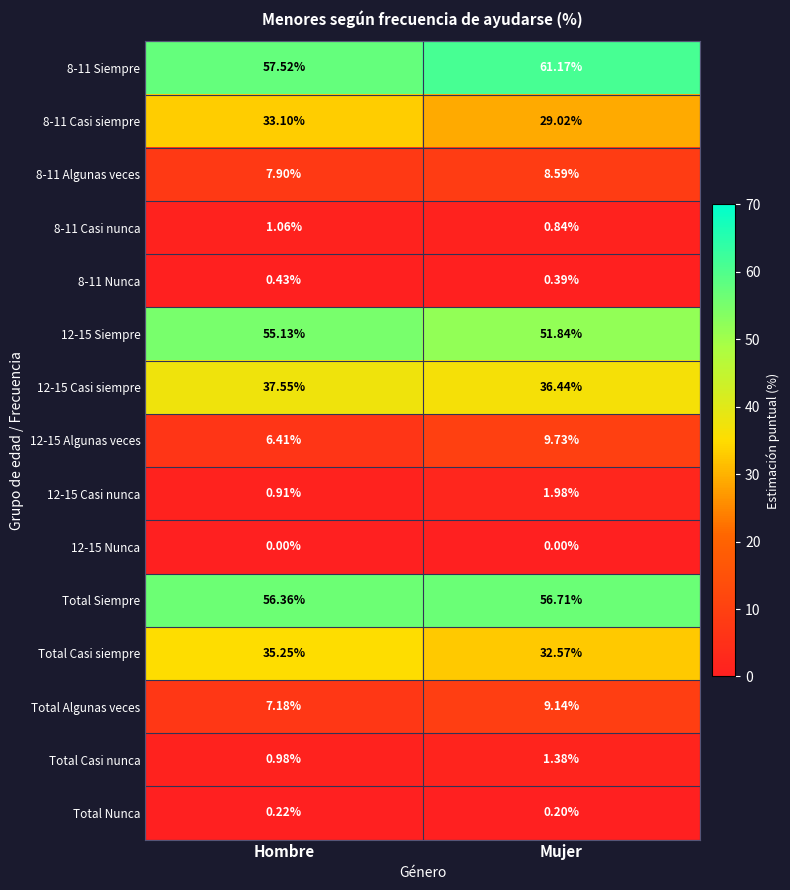

Which series has the largest total across all categories?

8-11 Siempre